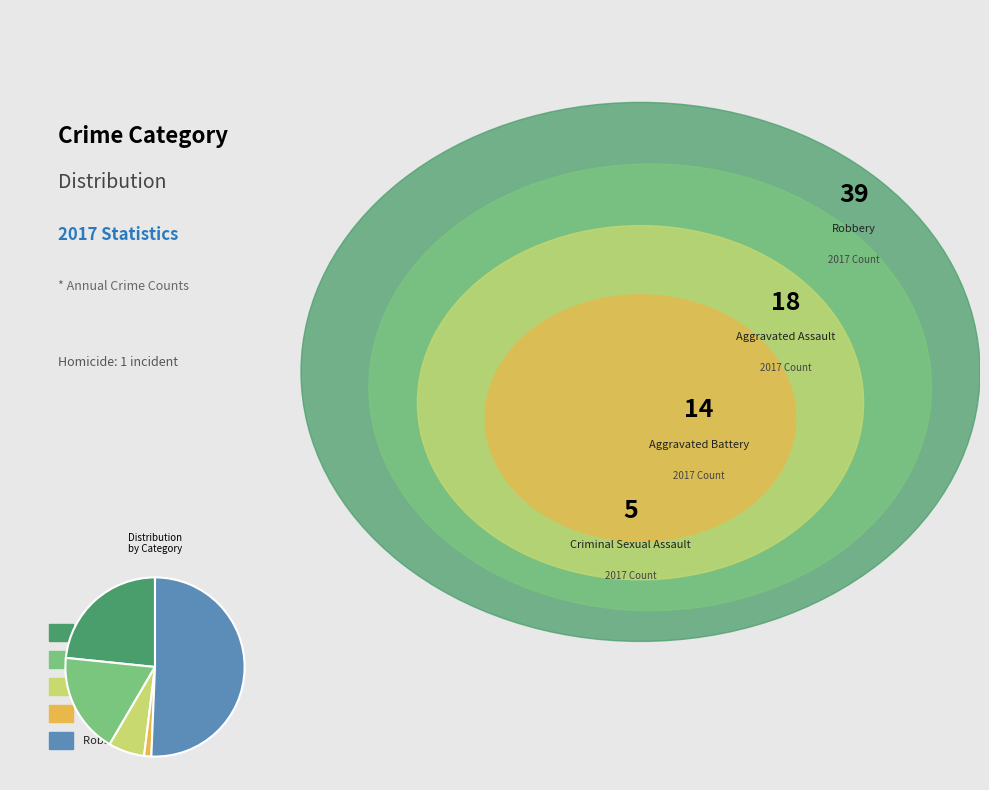

Count the number of slices in the pie.

5